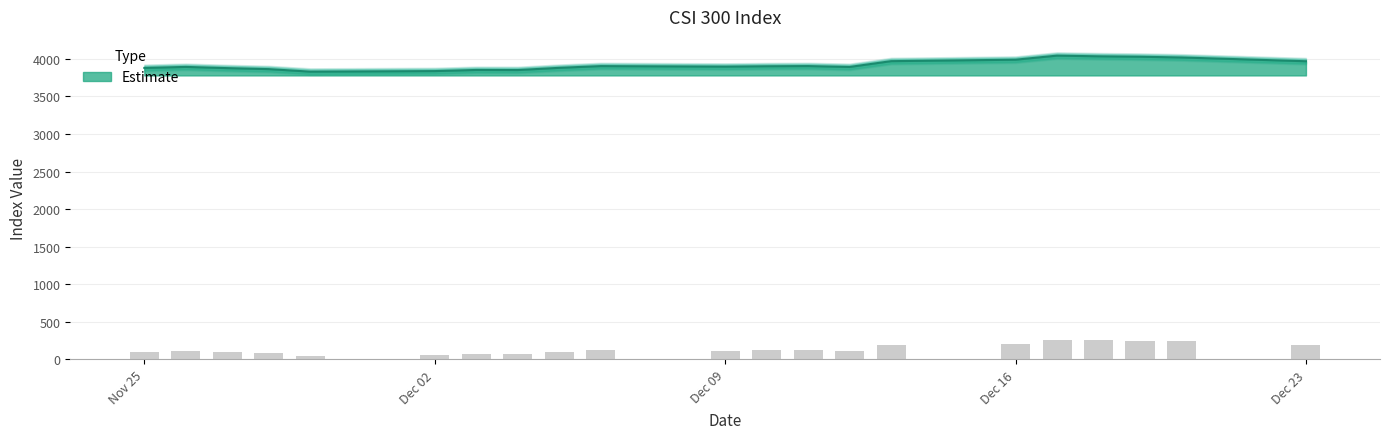

Are the bars grouped side by side (vs. stacked)?

No